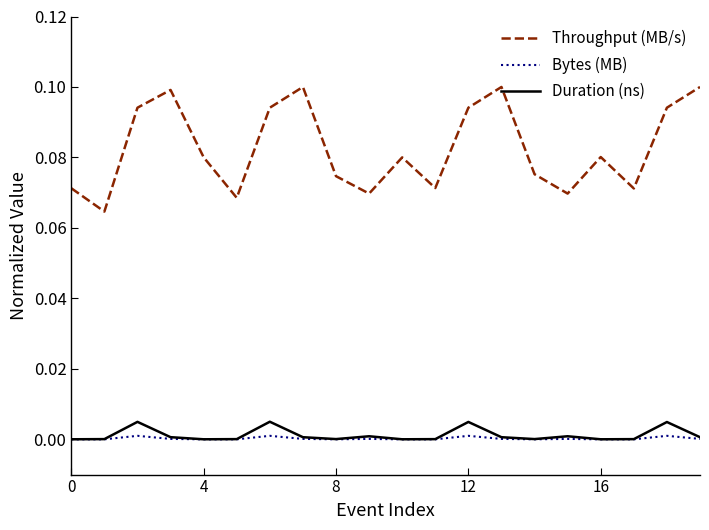

Which series has the largest range (max minus min)?

Throughput (MB/s)